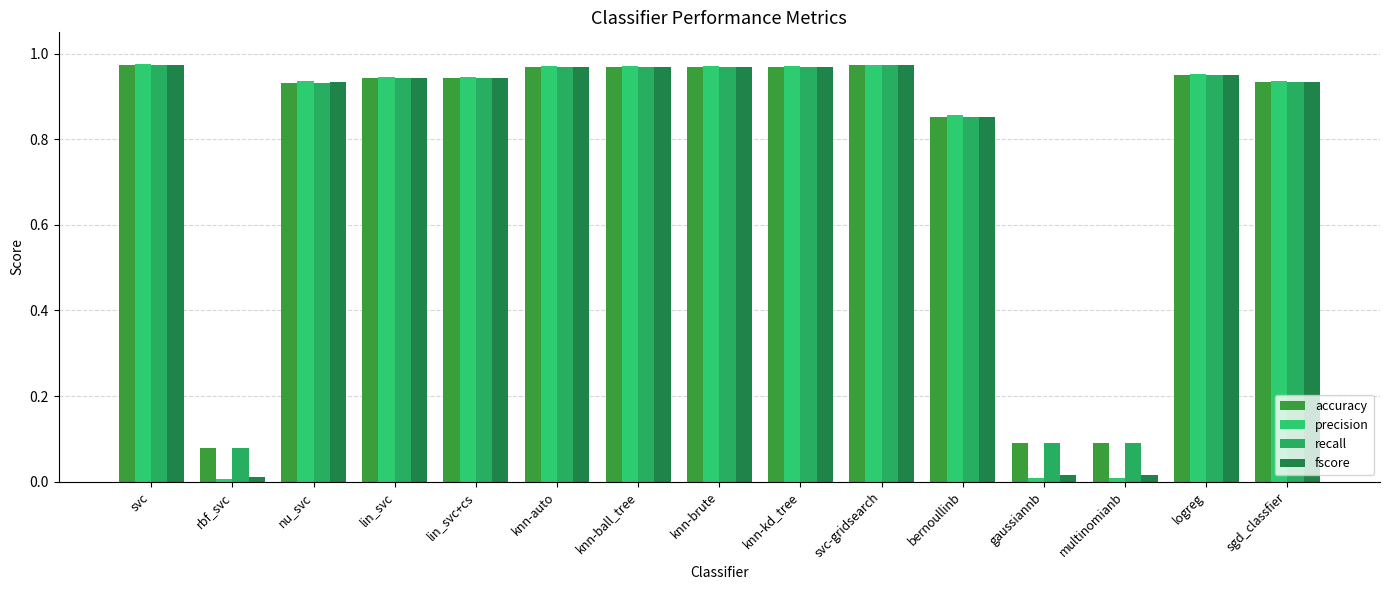

Which has a higher value, sgd_classfier or knn-ball_tree?

knn-ball_tree